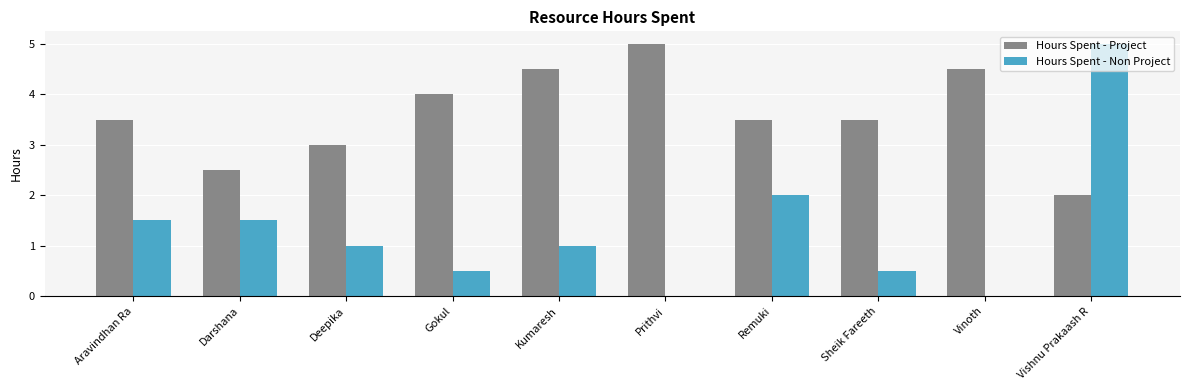

How many categories are shown in the chart?

10